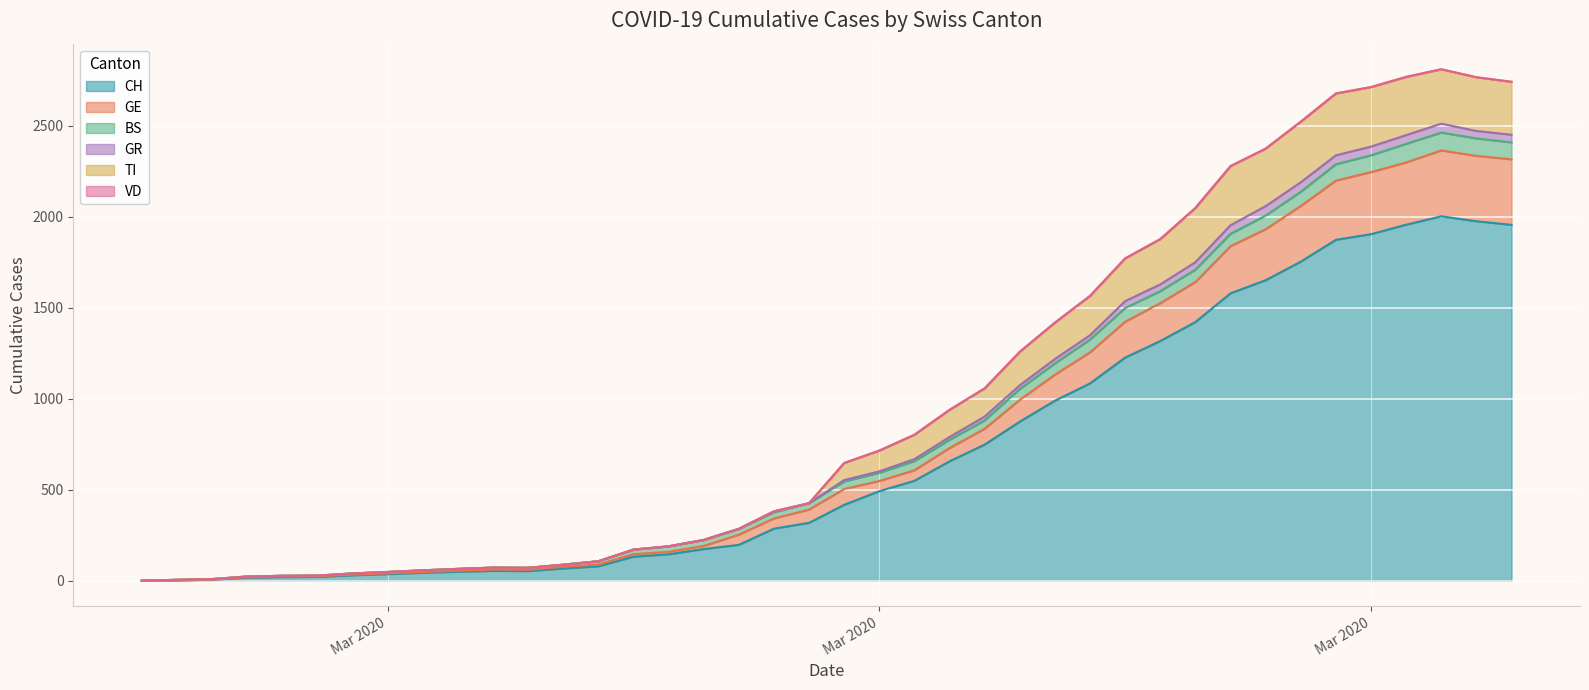

What is the value of the GR point at the 15th from the left?

171